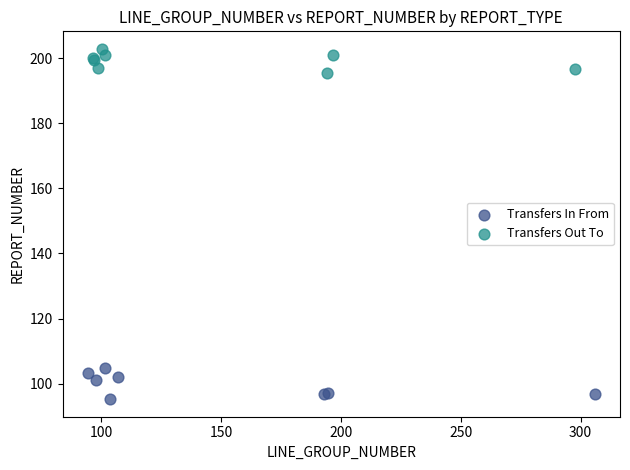

Which series contains the highest Y value?

Transfers Out To